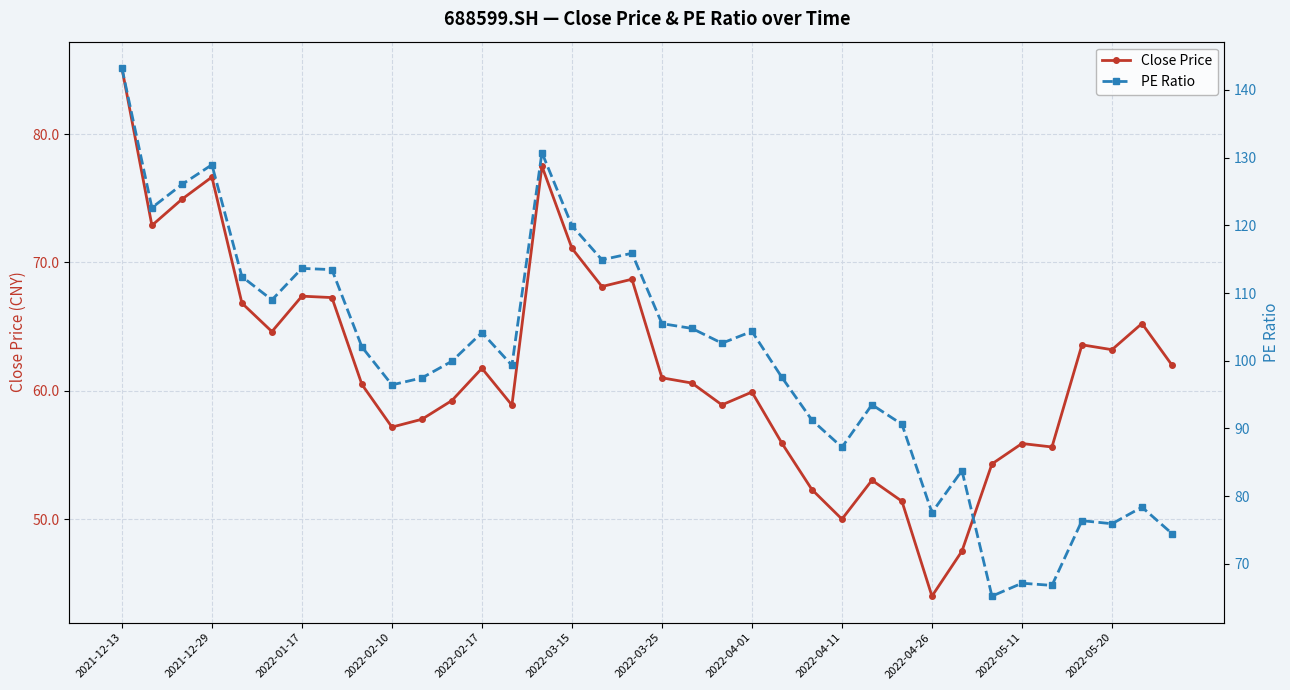

What is the average value of the Close Price series?

62.0